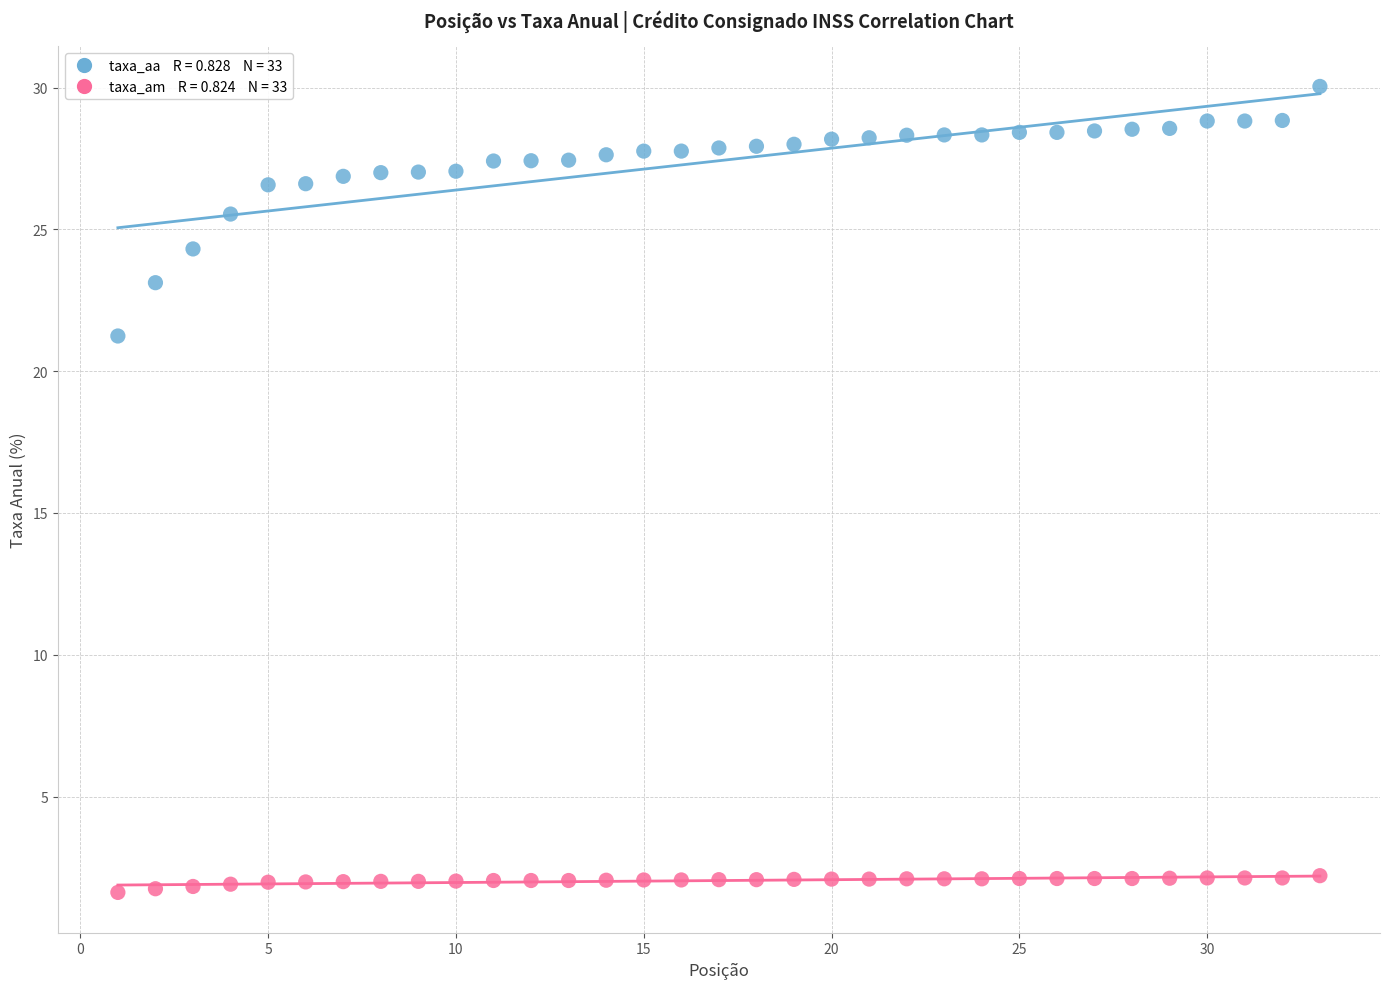

Across all data points, what is the range of X values (max minus min)?

32.0